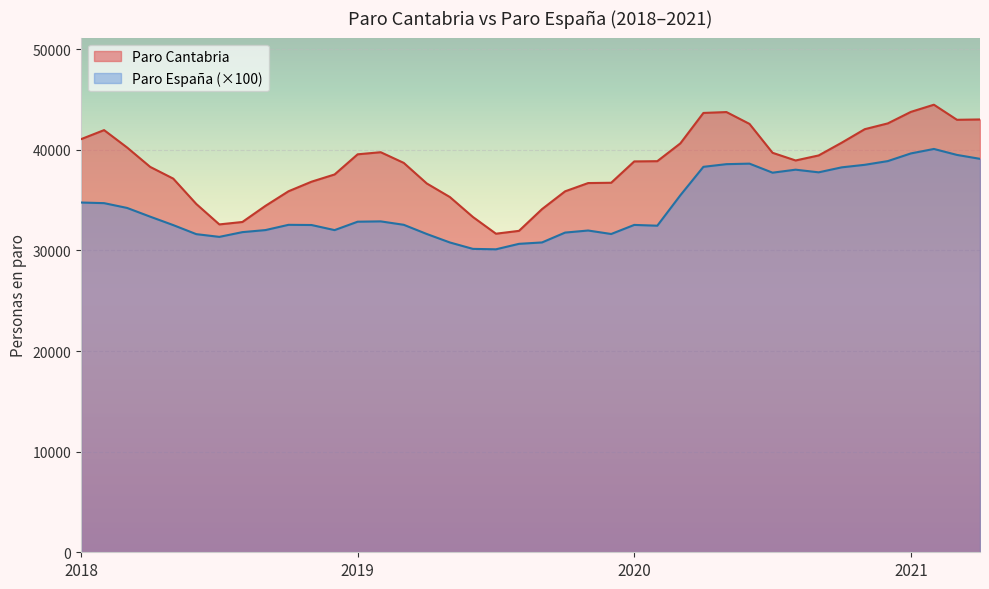

Is the value of Paro Cantabria at 2020-3 greater than the value of Paro España (miles) at 2018-3?

Yes